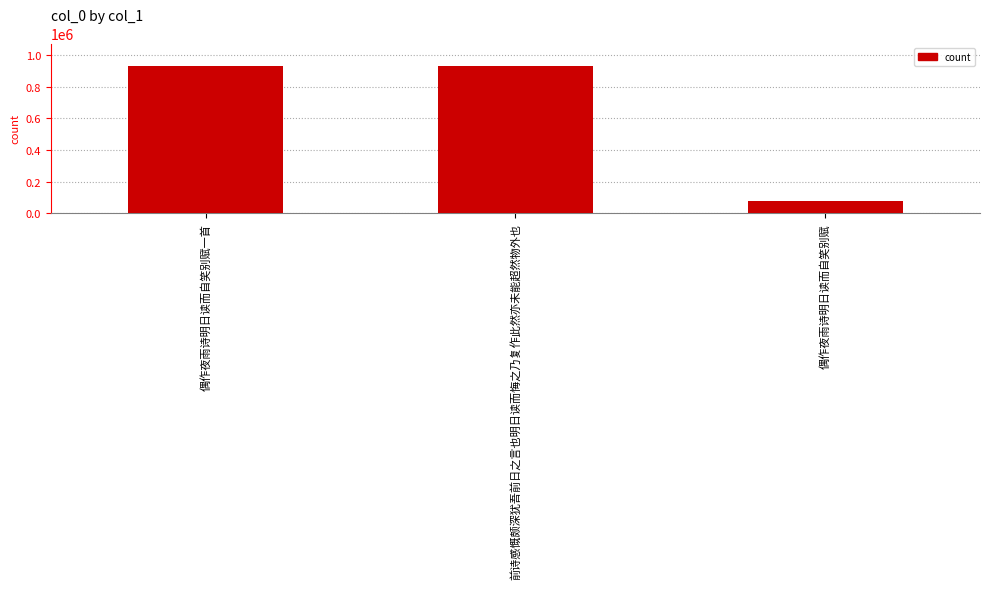

Which has a higher value, 前诗感慨颇深犹吾前日之言也明日读而悔之乃复作此然亦未能超然物外也 or 偶作夜雨诗明日读而自笑别赋?

前诗感慨颇深犹吾前日之言也明日读而悔之乃复作此然亦未能超然物外也